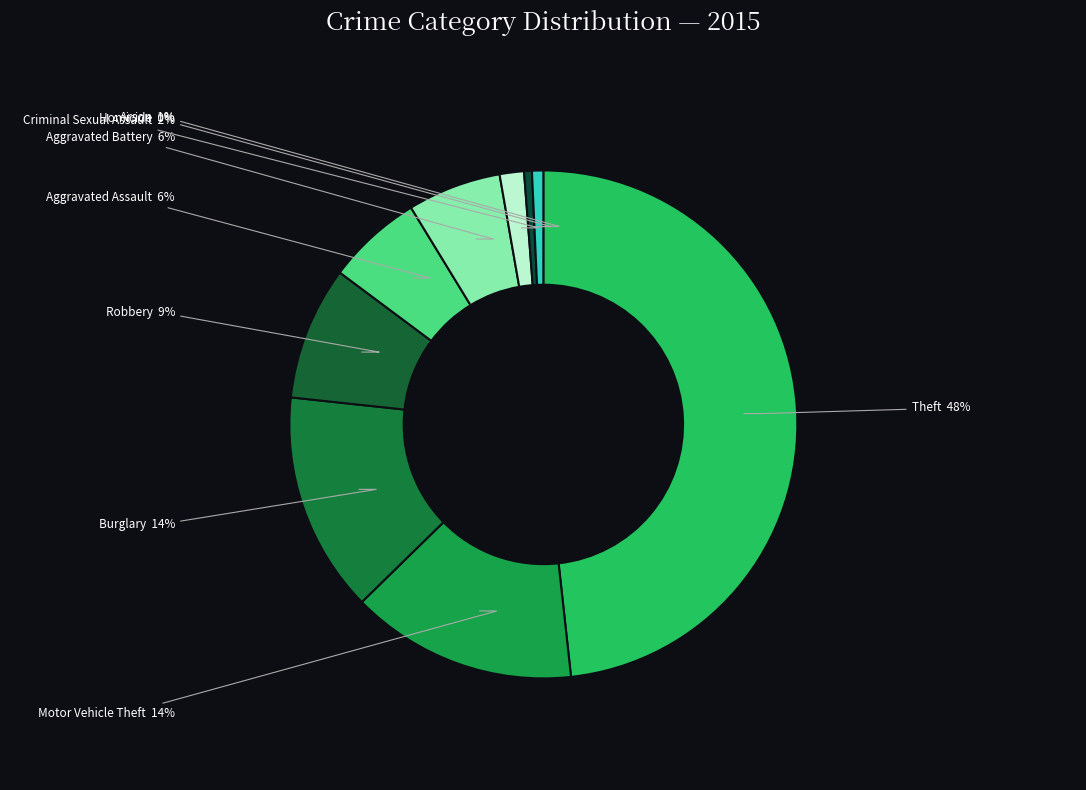

What percentage is the Theft slice, to the nearest percent?

48%